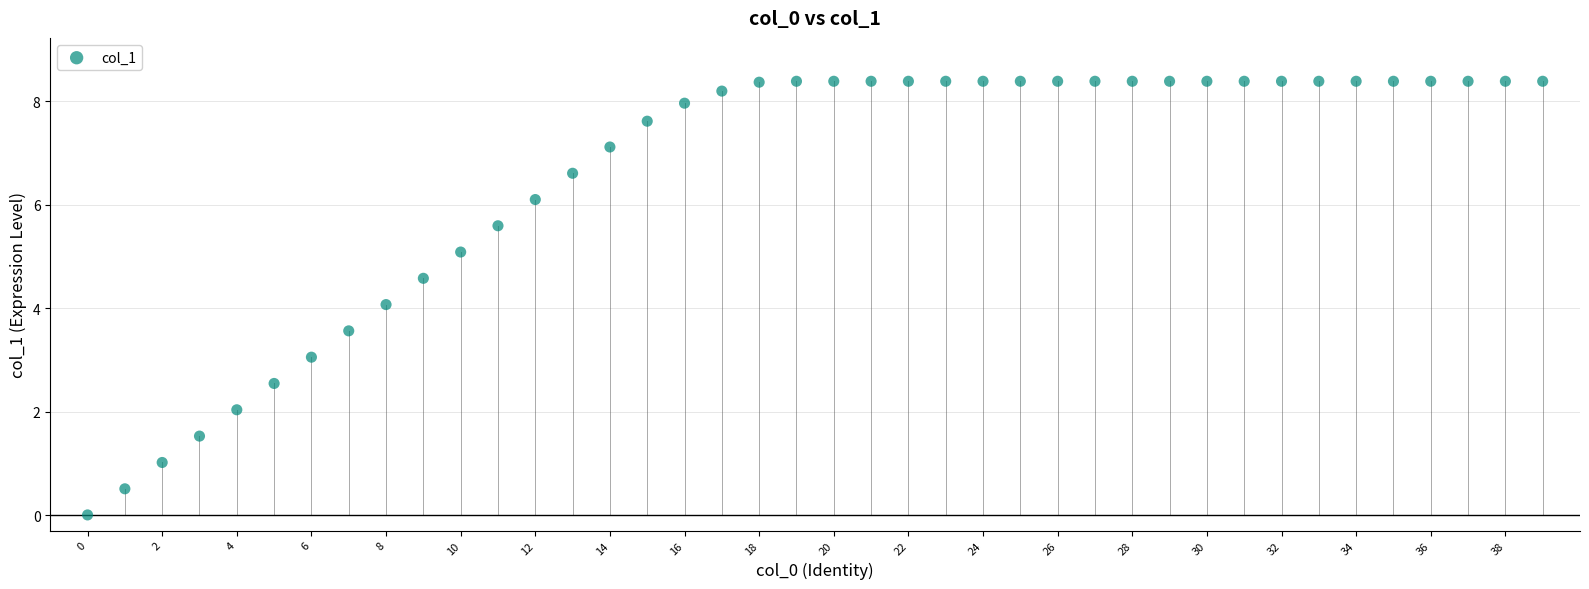

What is the range of Y values (max minus min)?

8.4